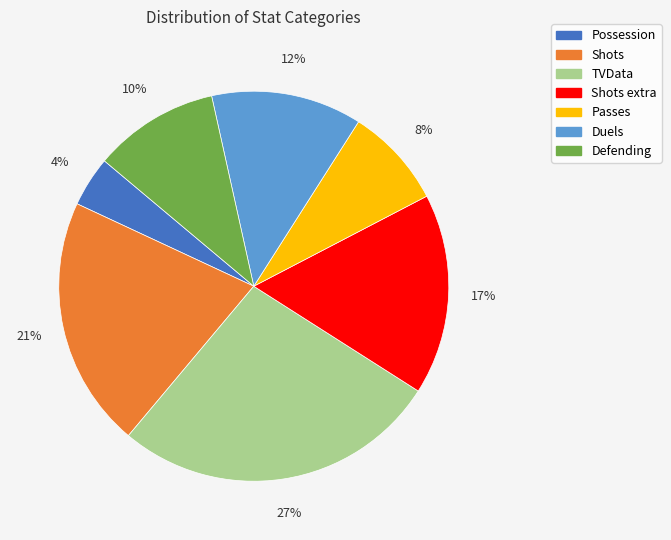

Does any single category account for the majority?

No